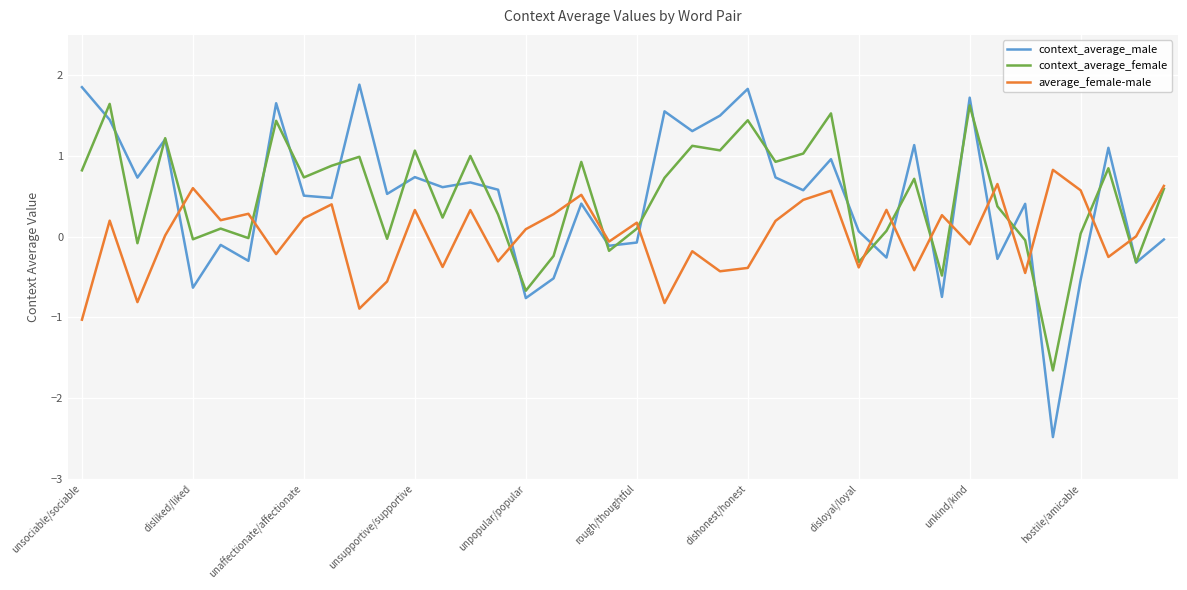

Which series has the largest range (max minus min)?

context_average_male